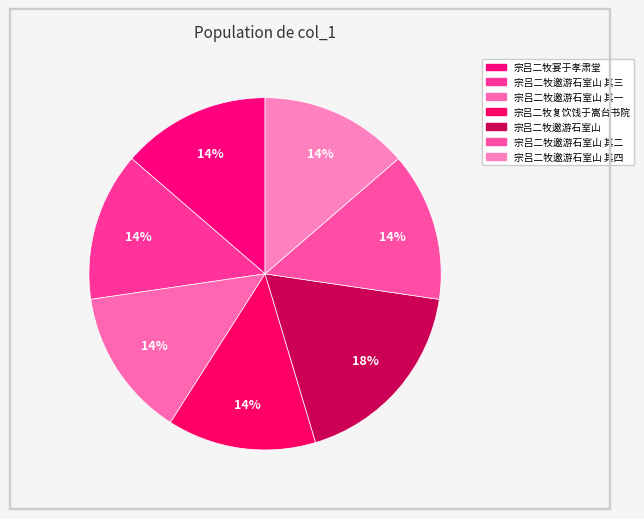

Which slice is the smallest?

宗吕二牧宴于孝肃堂